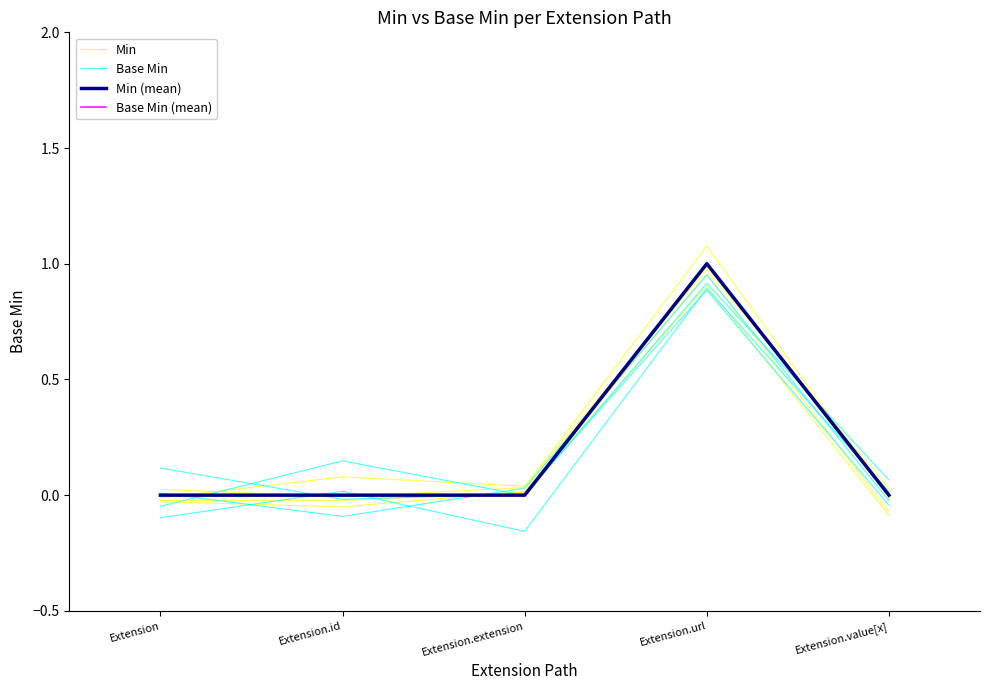

How many interior local peaks does the Base Min series have?

1